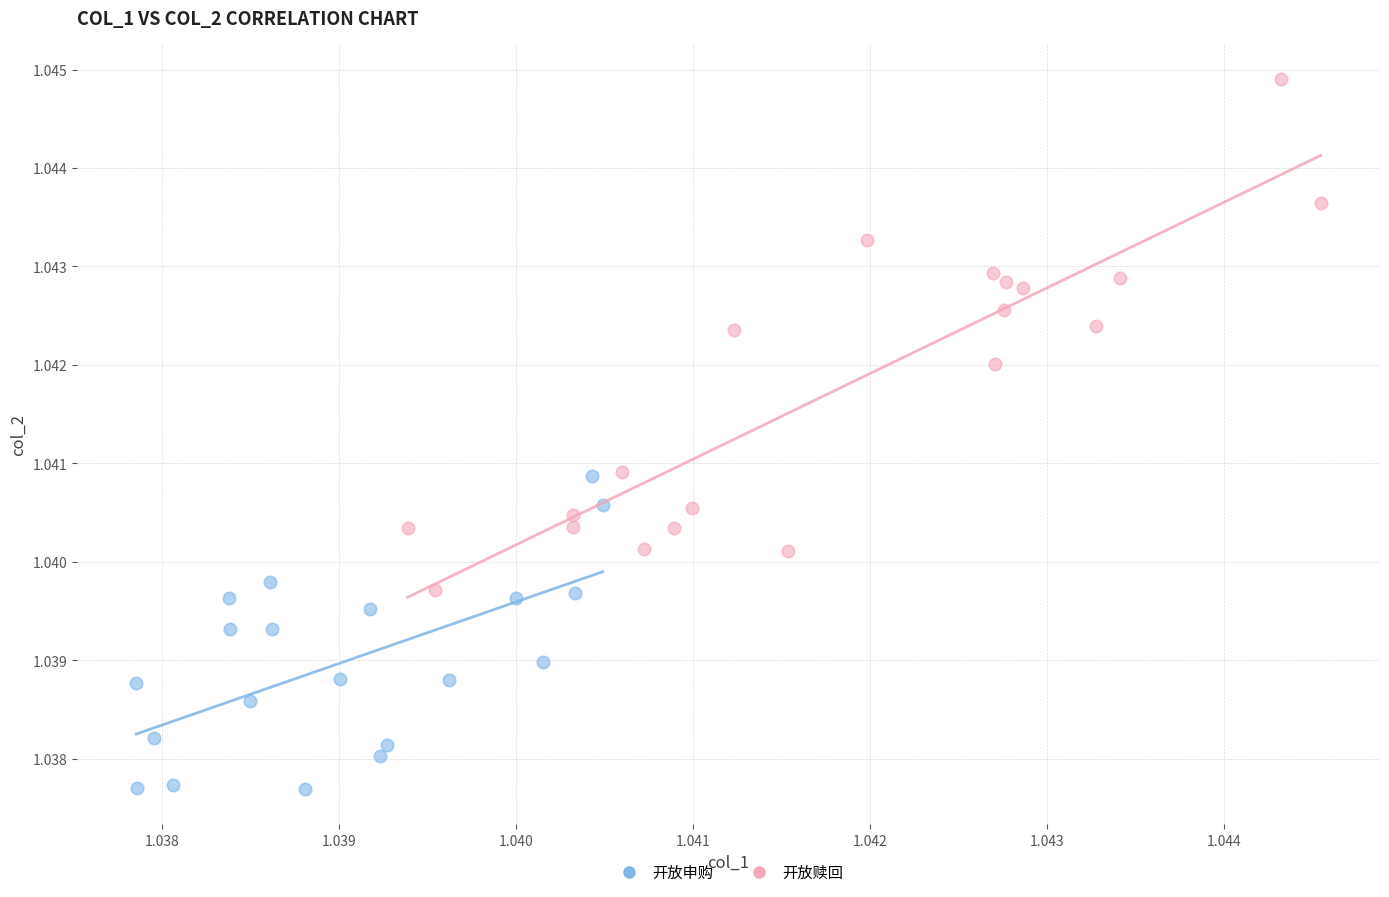

Which series contains the highest Y value?

开放赎回